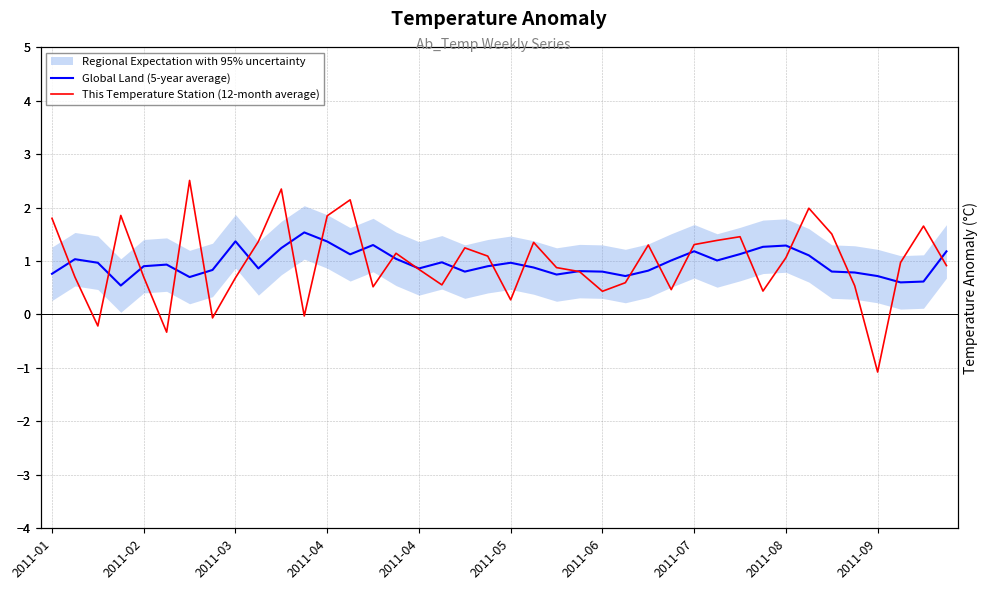

How many values in the This Temperature Station (12-month average) series exceed 0?

35